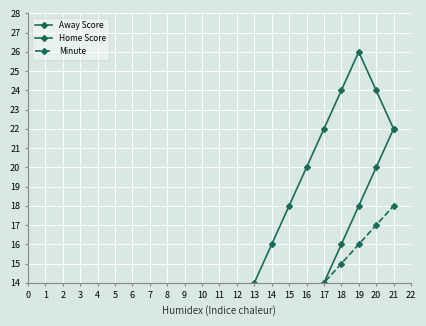

Reading right to left, list all the values displayed in this chart.

Away Score: 21=22	20=20	19=18	18=16	17=14	16=12	15=10	14=8	13=6	12=4	11=4	10=4	9=4	8=2	7=2	6=2	5=2	4=2	3=2	2=2	1=2	0=0
Home Score: 21=22	20=24	19=26	18=24	17=22	16=20	15=18	14=16	13=14	12=12	11=10	10=8	9=8	8=8	7=8	6=8	5=7	4=6	3=4	2=2	1=0	0=0
Minute: 21=18	20=17	19=16	18=15	17=14	16=13	15=12	14=11	13=10	12=9	11=8	10=7	9=6	8=6	7=6	6=6	5=6	4=5	3=4	2=3	1=2	0=0